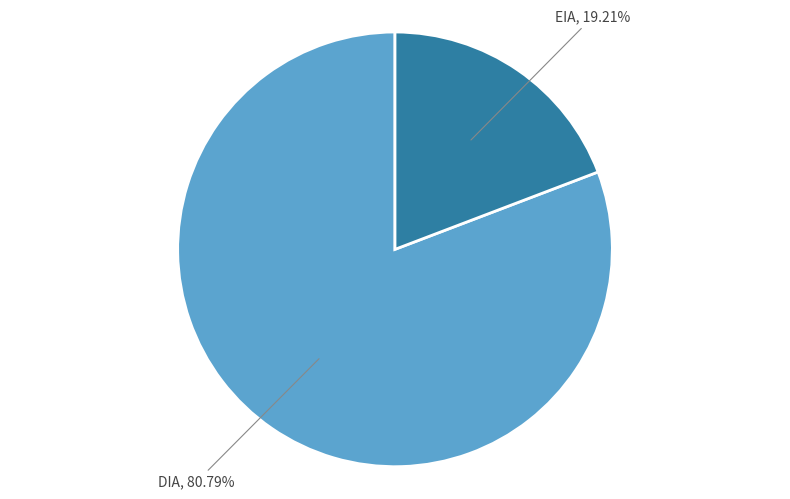

To the nearest percent, what is the average slice percentage?

50%